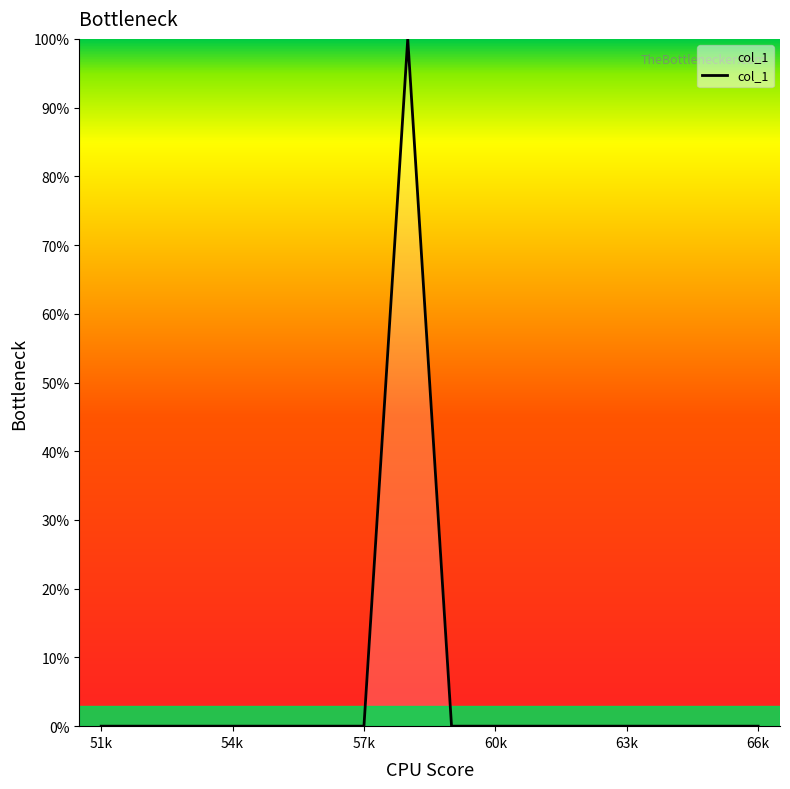

What is the greatest value displayed?

100